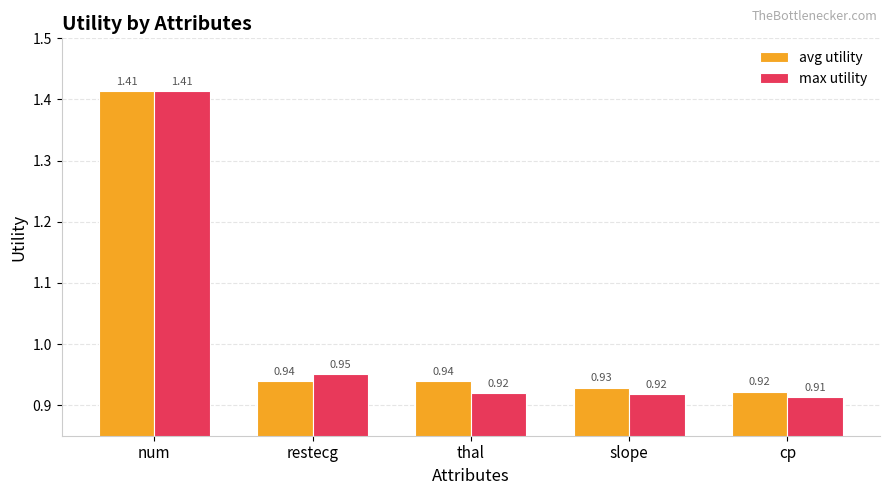

Rank the series by their average value, from highest to lowest.

avg utility, max utility